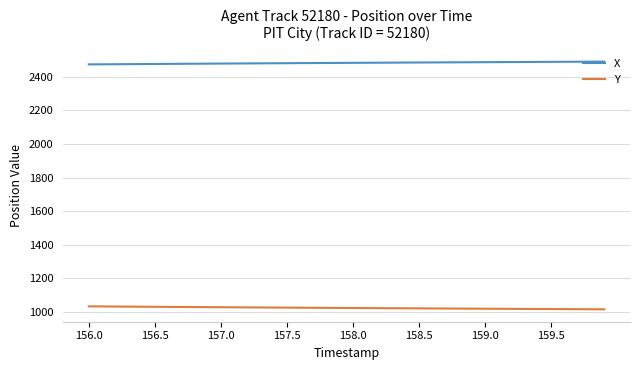

List the series in order of their peak value, highest first.

X, Y